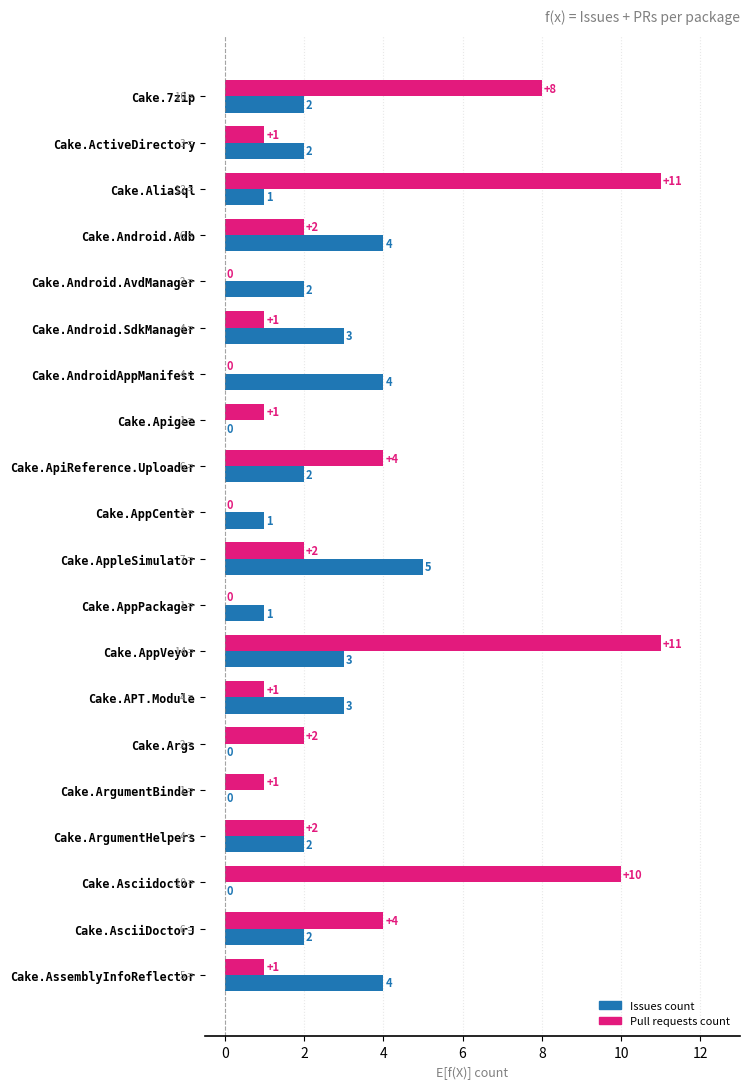

At which category is the sum across all series the highest?

Cake.AppVeyor